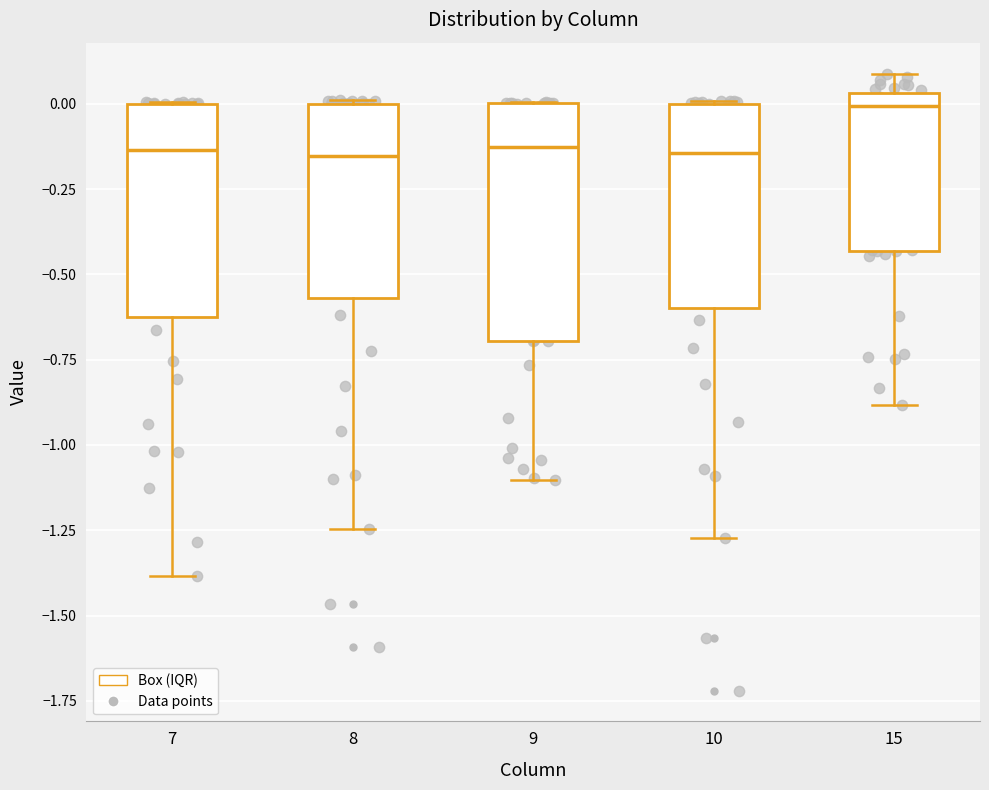

Comparing the boxes themselves (not the whiskers), which one is the tallest?

9